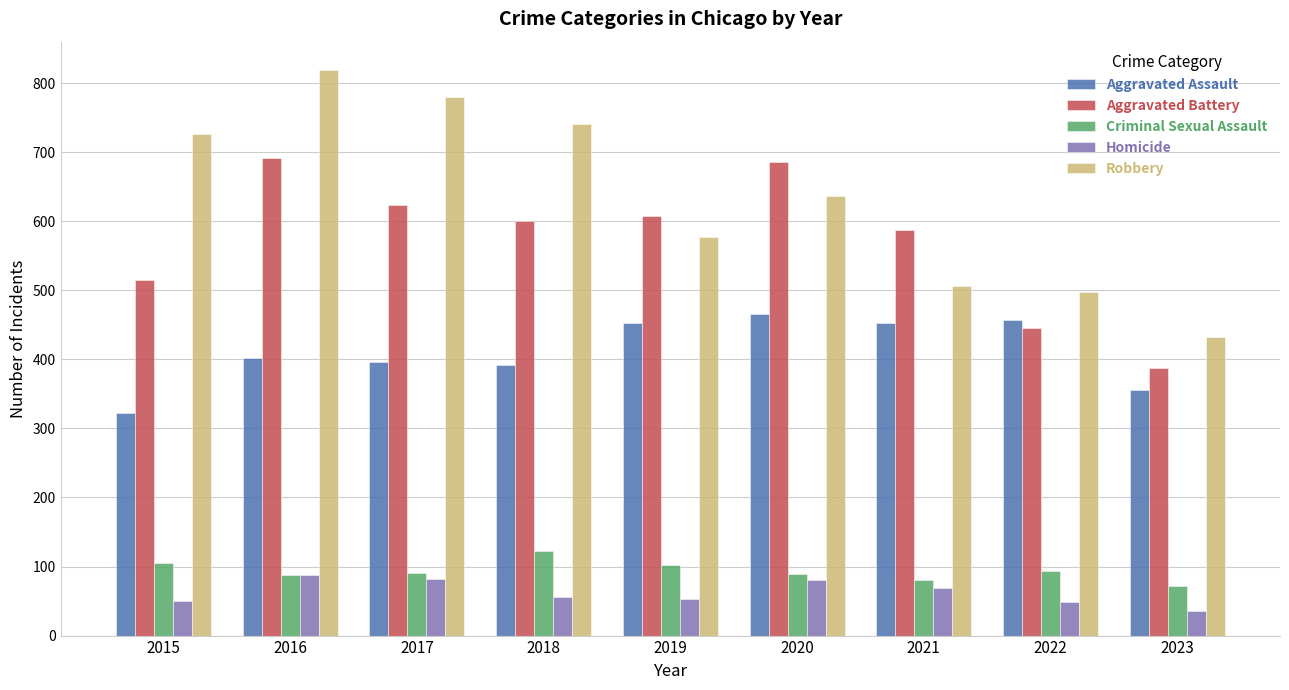

Which category has the highest value across all series?

2016